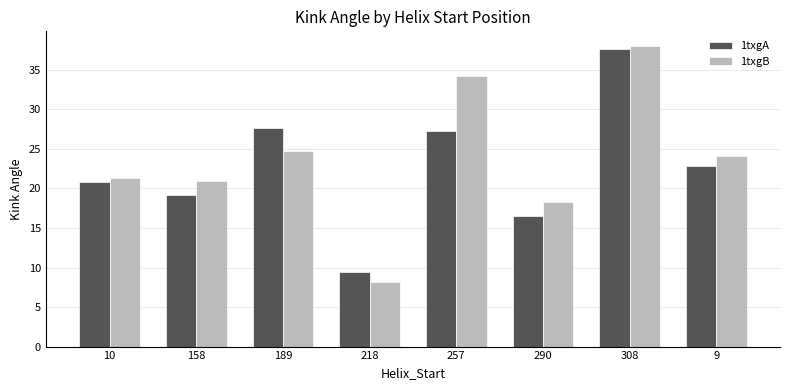

Is it true that 1txgA equals 3.7 at 218?

False